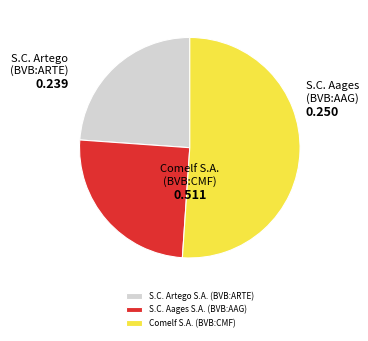

What is the smallest slice in the pie chart?

S.C. Artego S.A. (BVB:ARTE)